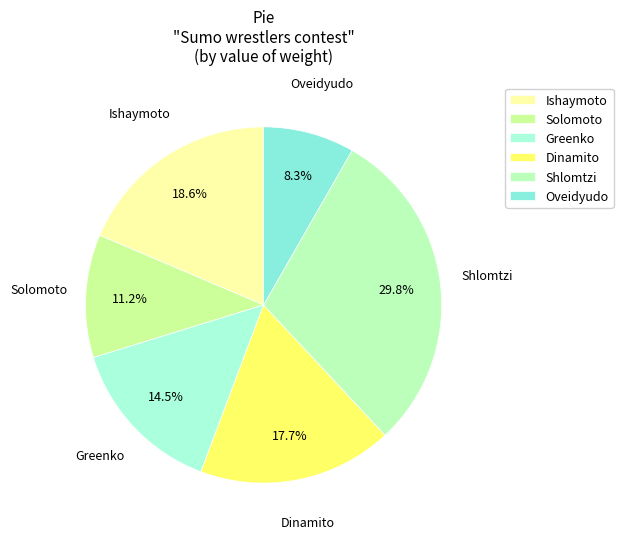

To the nearest percent, what is the average slice percentage?

17%